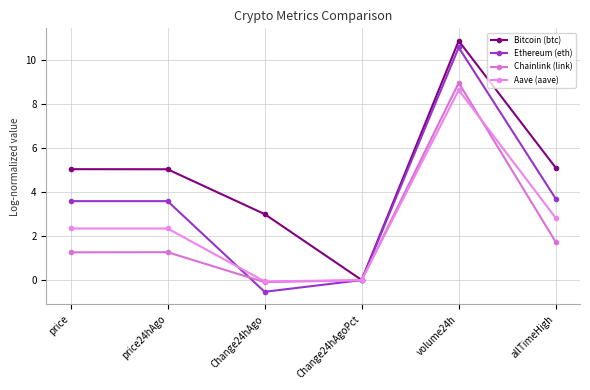

What is the difference between the second highest and second lowest values in the Ethereum (eth) series?

3.7